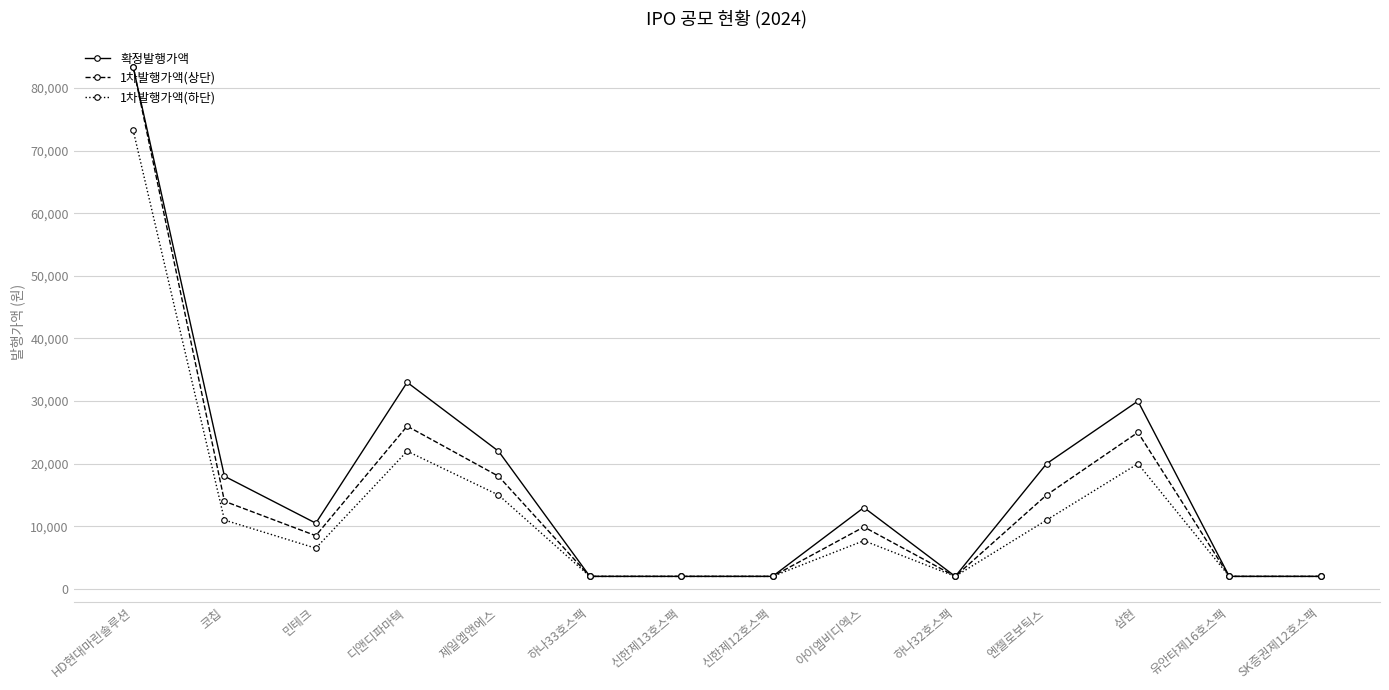

What are all the series names shown in the legend?

확정발행가액, 1차발행가액(상단), 1차발행가액(하단)